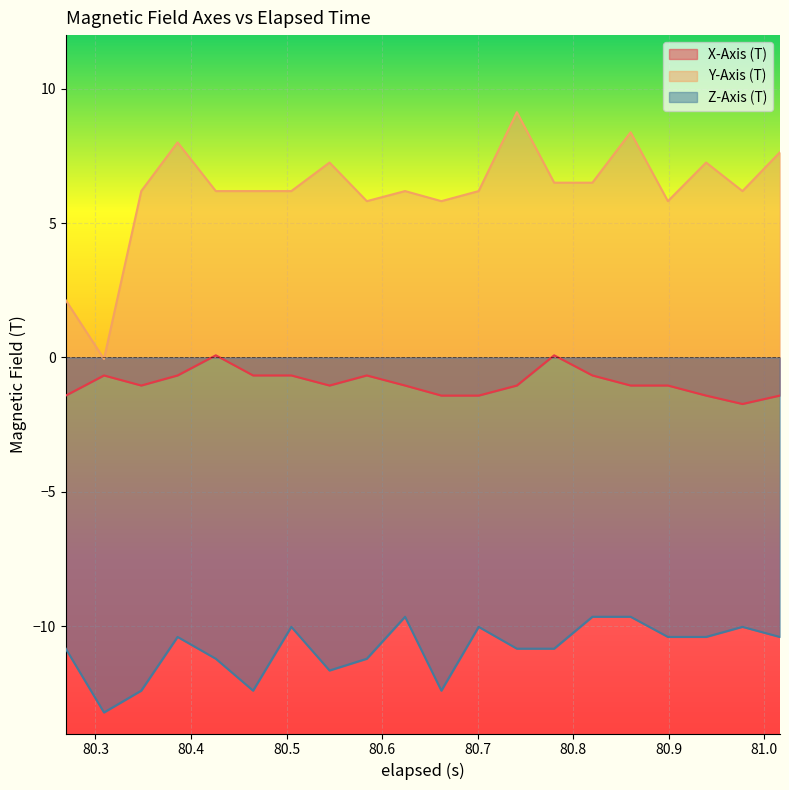

What are all the series names shown in the legend?

X-Axis (T), Y-Axis (T), Z-Axis (T)